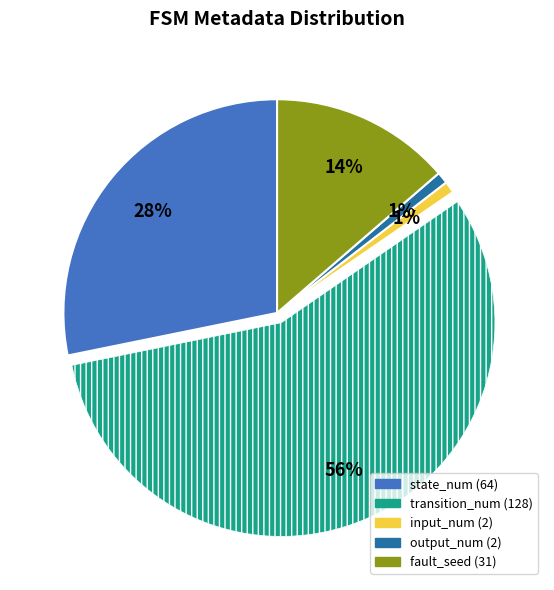

Is there any slice that represents more than half of the pie?

Yes